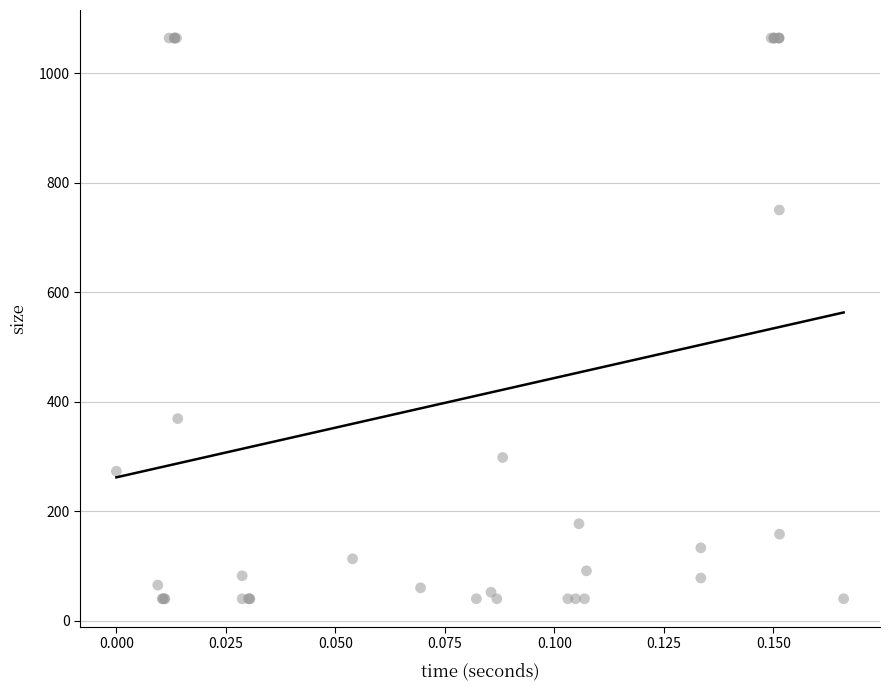

What Y value in the scatter plot is closest to 552?

369